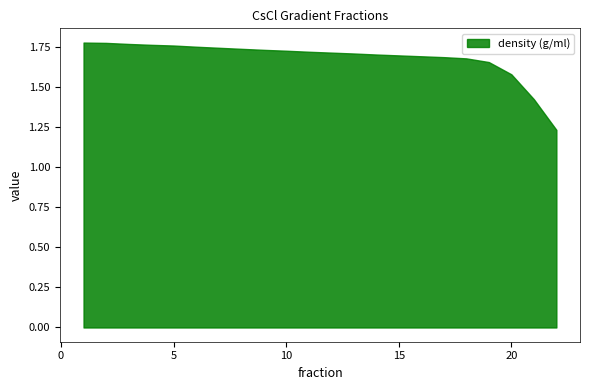

At which category does the chart reach its minimum across all series?

22